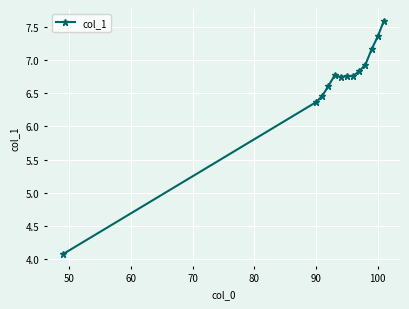

What is the difference between the second highest and minimum values?

3.3